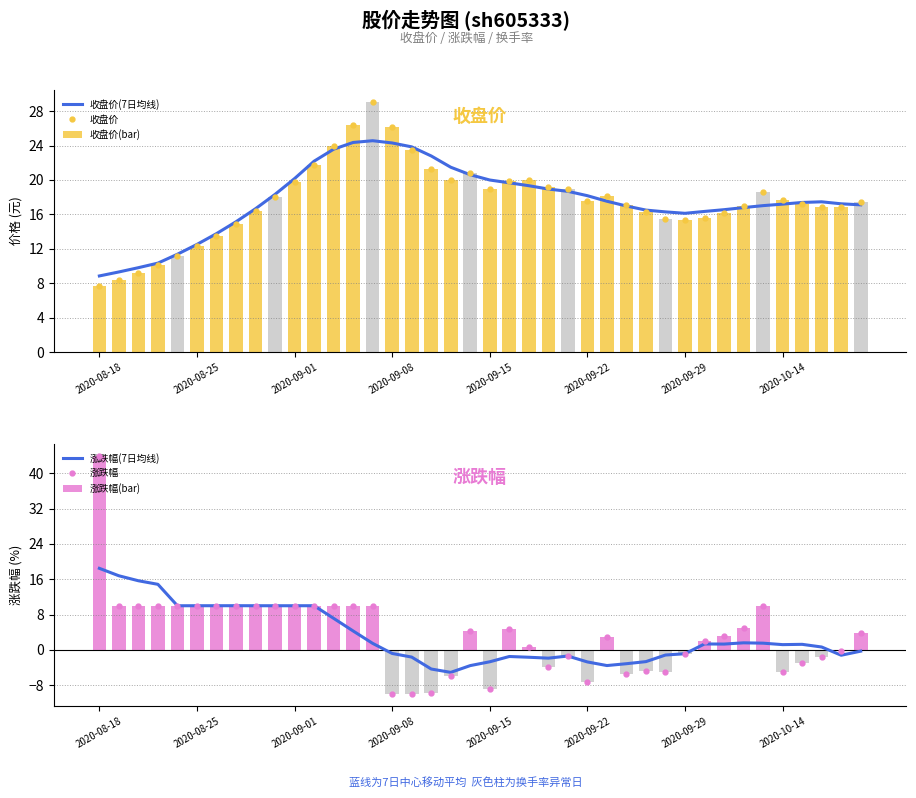

What is the average value of the 收盘价(bar) series?

17.6